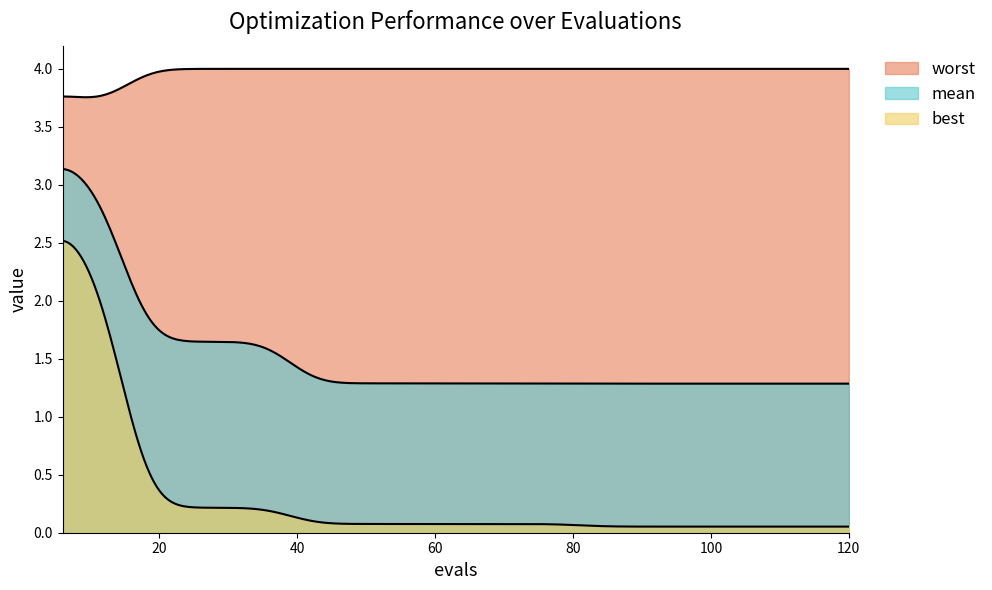

True or false: best and mean intersect in this chart.

False